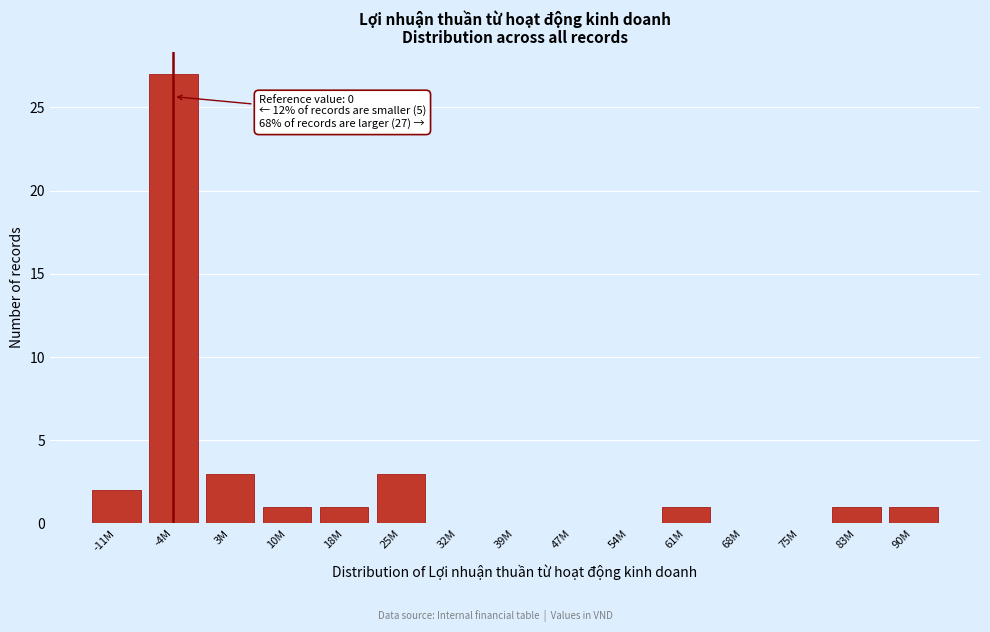

Reading left to right, what are all the values shown in this chart?

-11M=2	-4M=27	3M=3	10M=1	18M=1	25M=3	32M=0	39M=0	47M=0	54M=0	61M=1	68M=0	75M=0	83M=1	90M=1